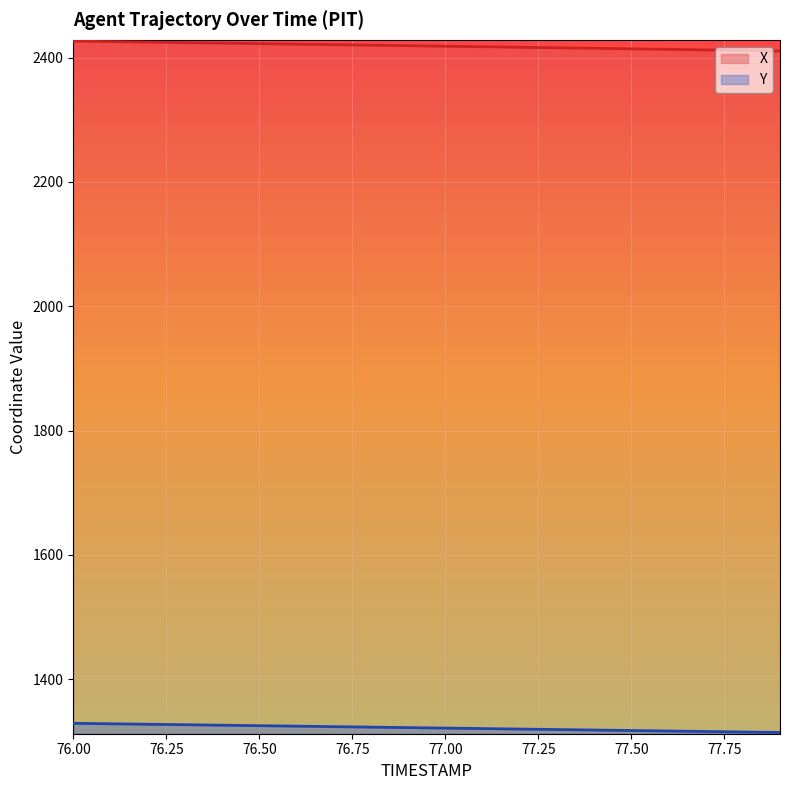

The Y series shows 1322.8 at 76.8. True or false?

True